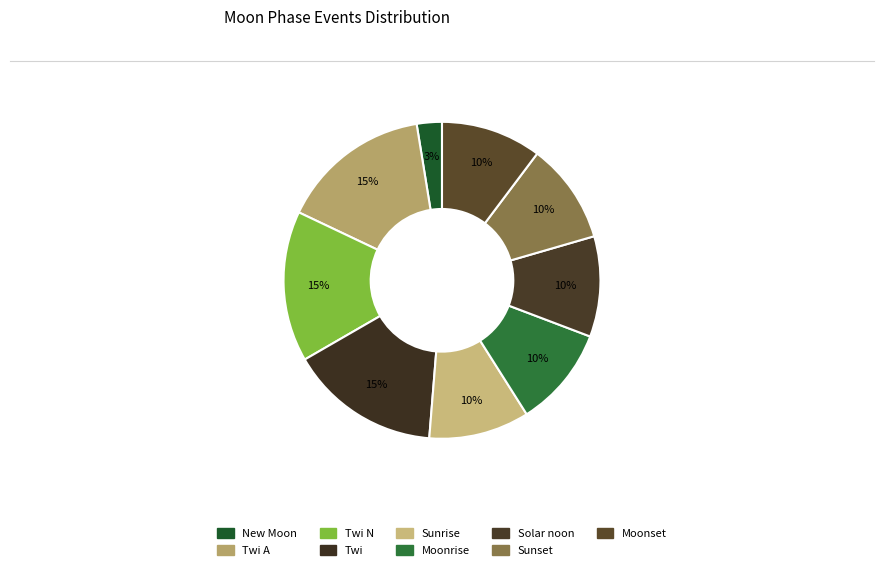

How many slices are in this pie chart?

9